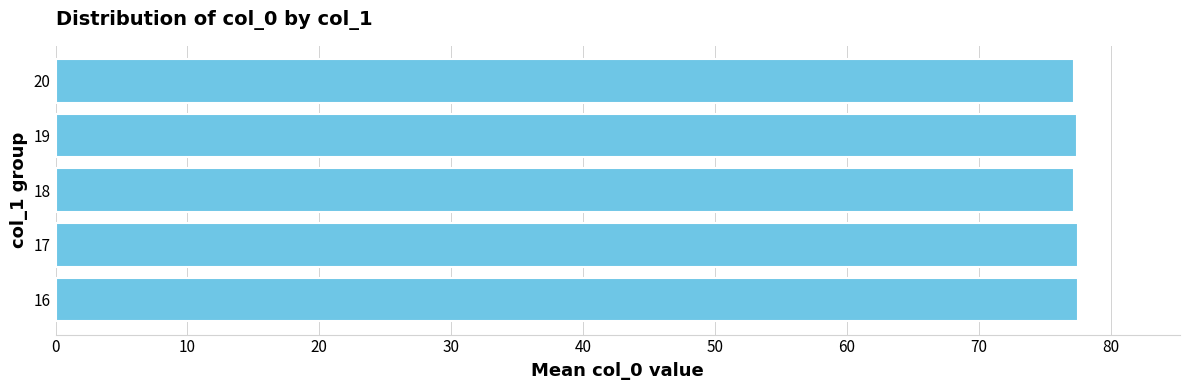

The chart shows a value of 77.5 at 17. True or false?

True